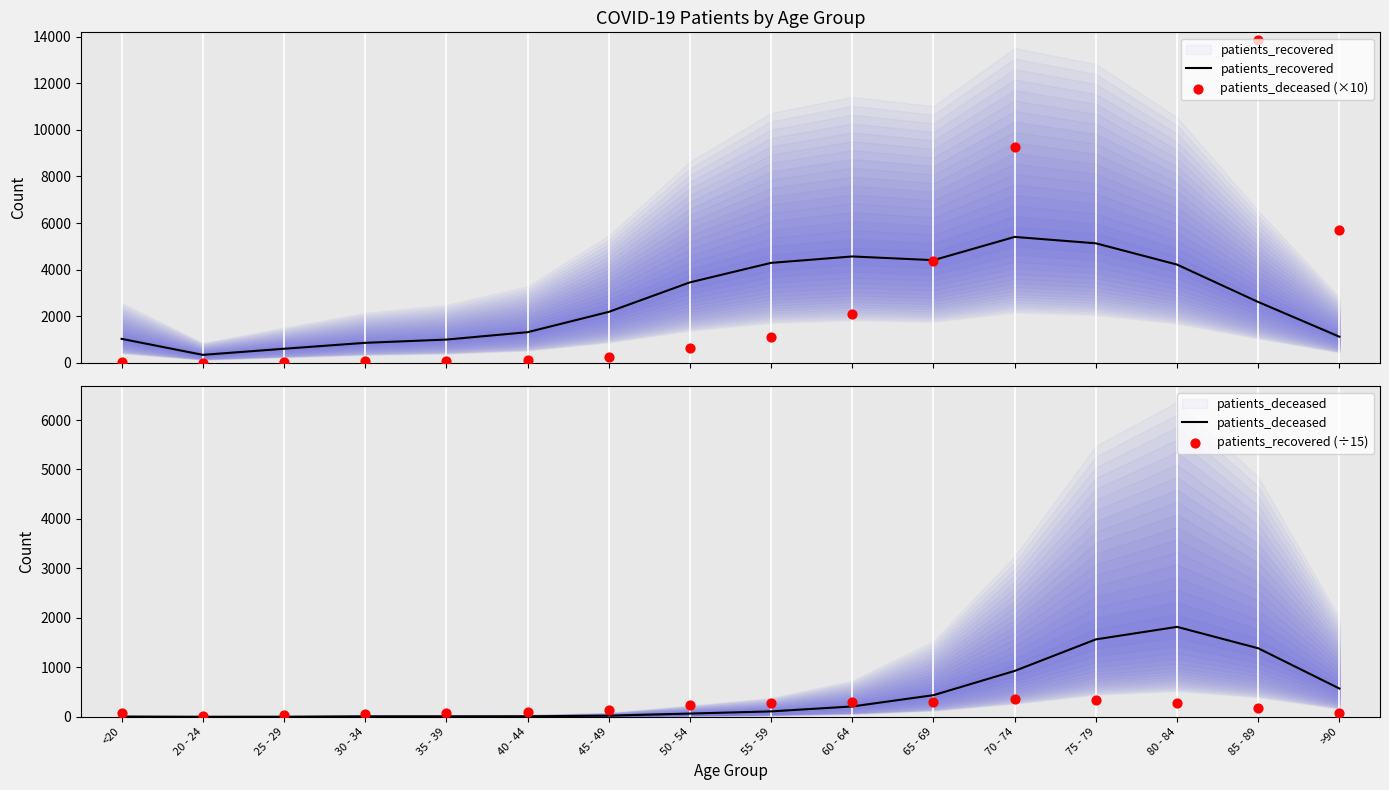

Which series has the largest Y range (max minus min)?

patients_deceased (×10)